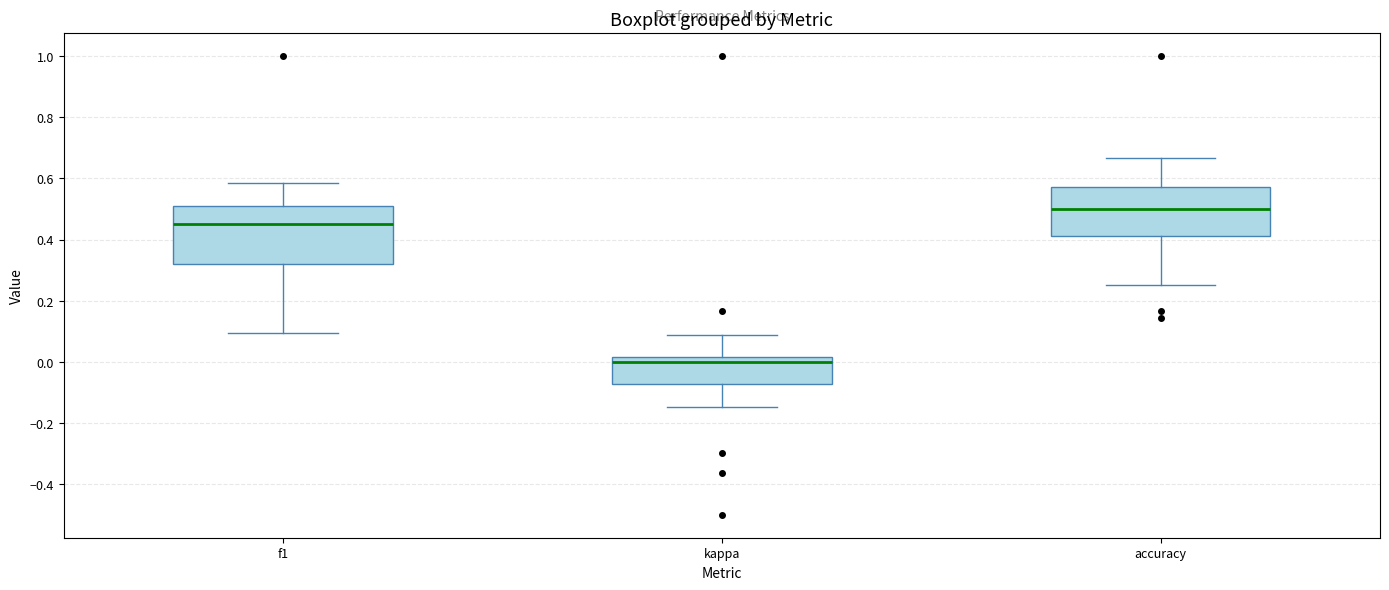

Which box's median line is the highest?

accuracy